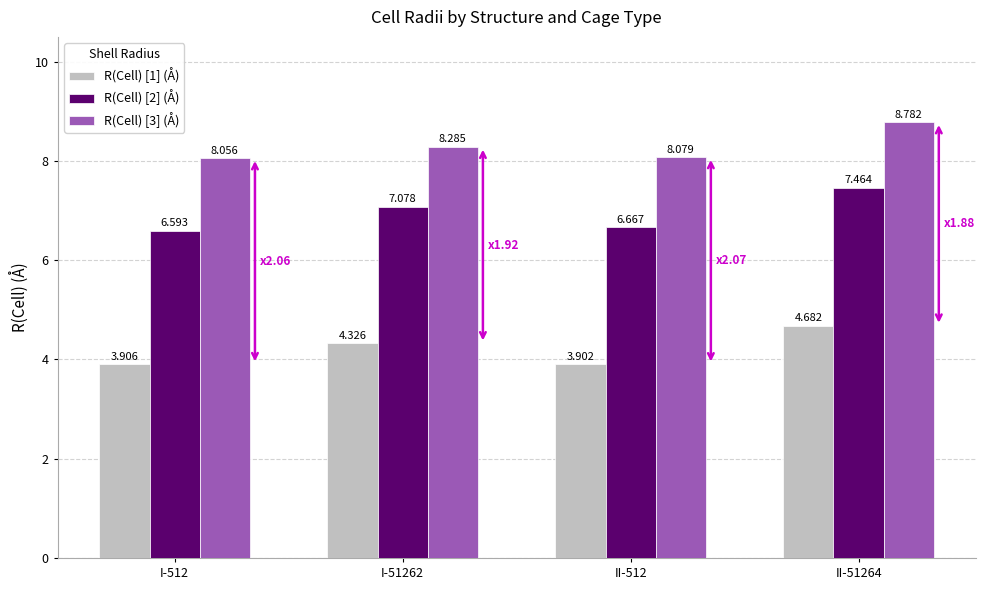

Are the bars grouped side by side (vs. stacked)?

Yes